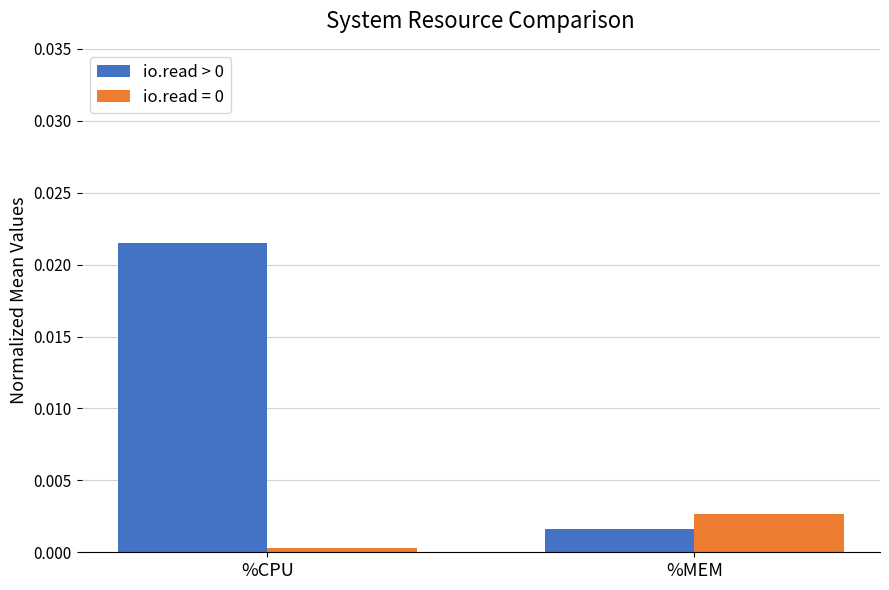

At which label does io.read > 0 reach its minimum?

%MEM